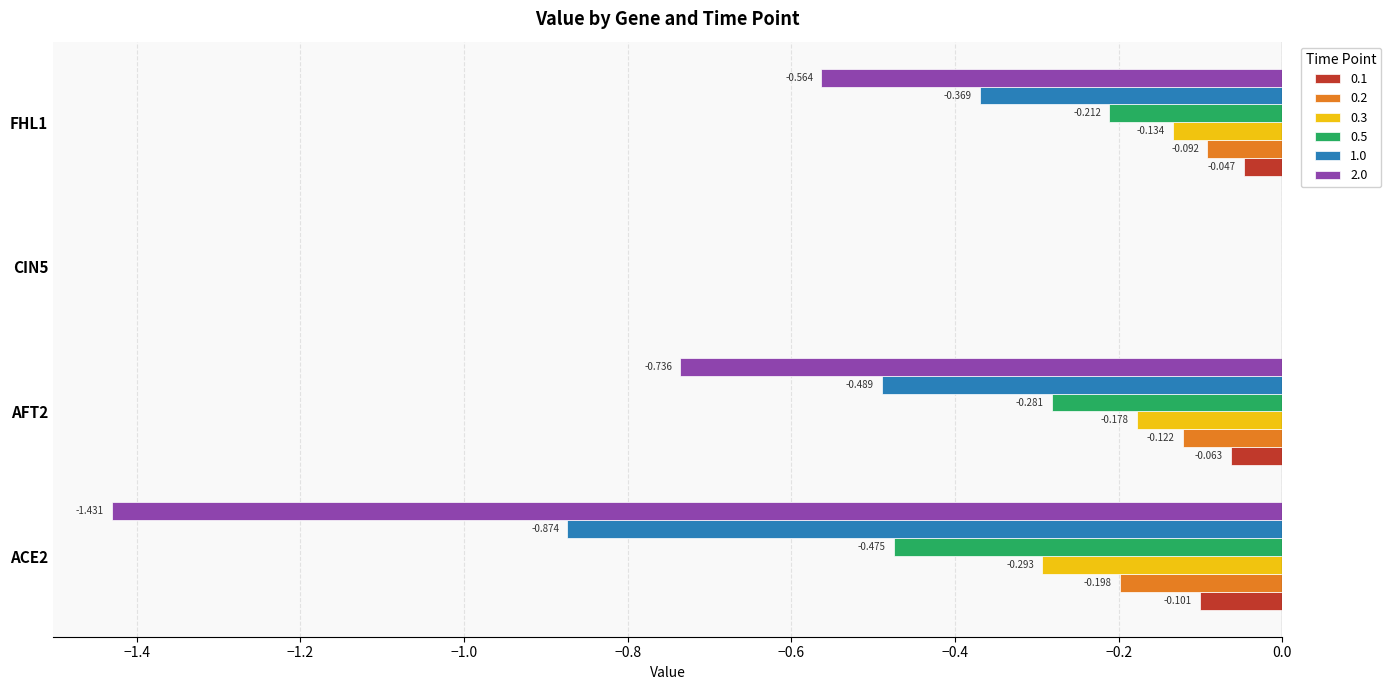

Is the value of 0.5 at CIN5 greater than the value of 0.2 at FHL1?

Yes